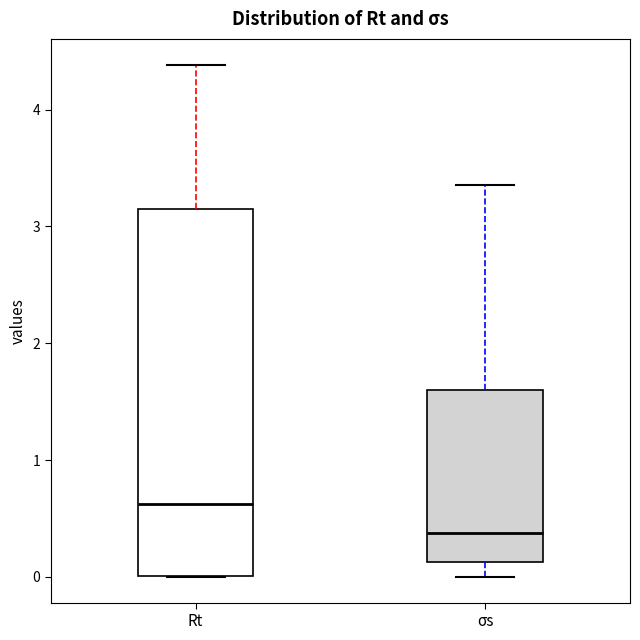

Which box's median line is the lowest?

σs